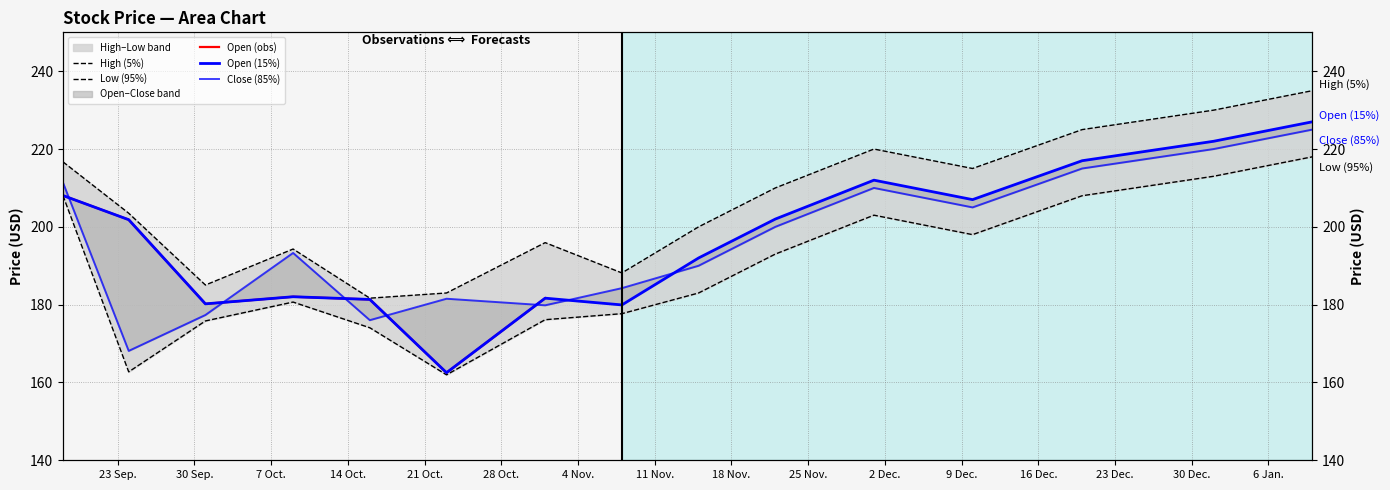

True or false: Close has more than 0 interior local peaks.

True